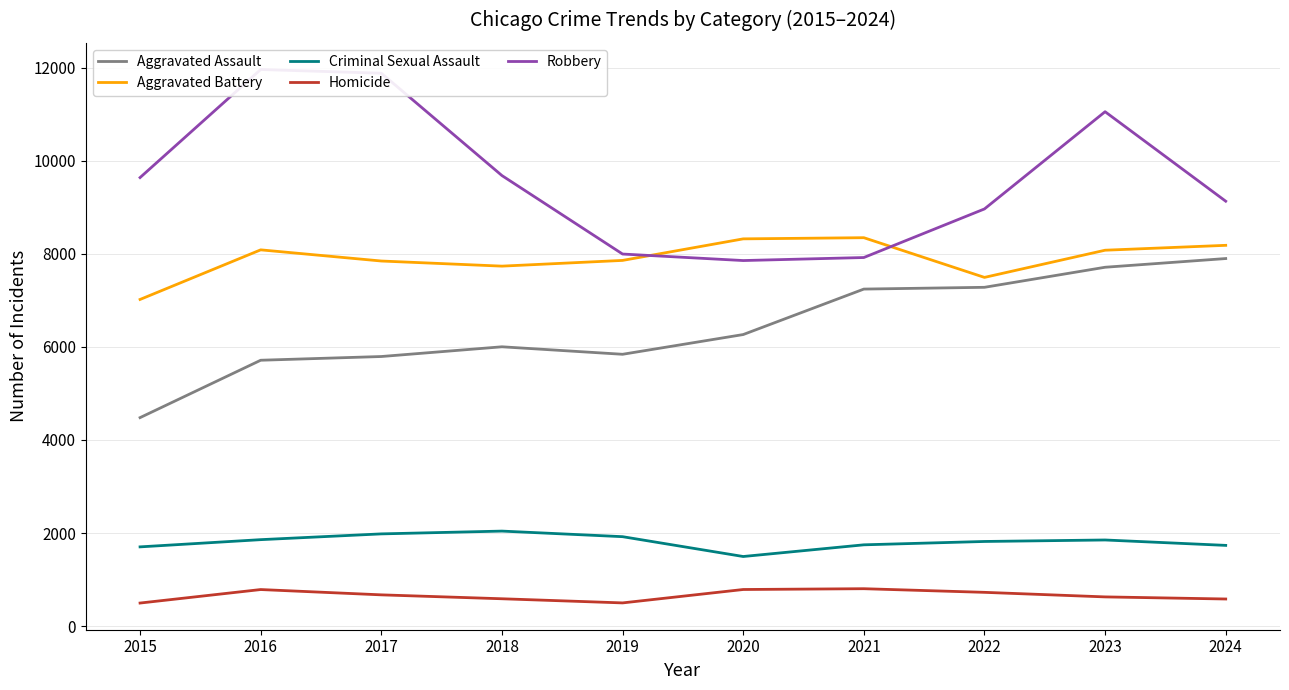

What is the minimum value shown in the chart?

496